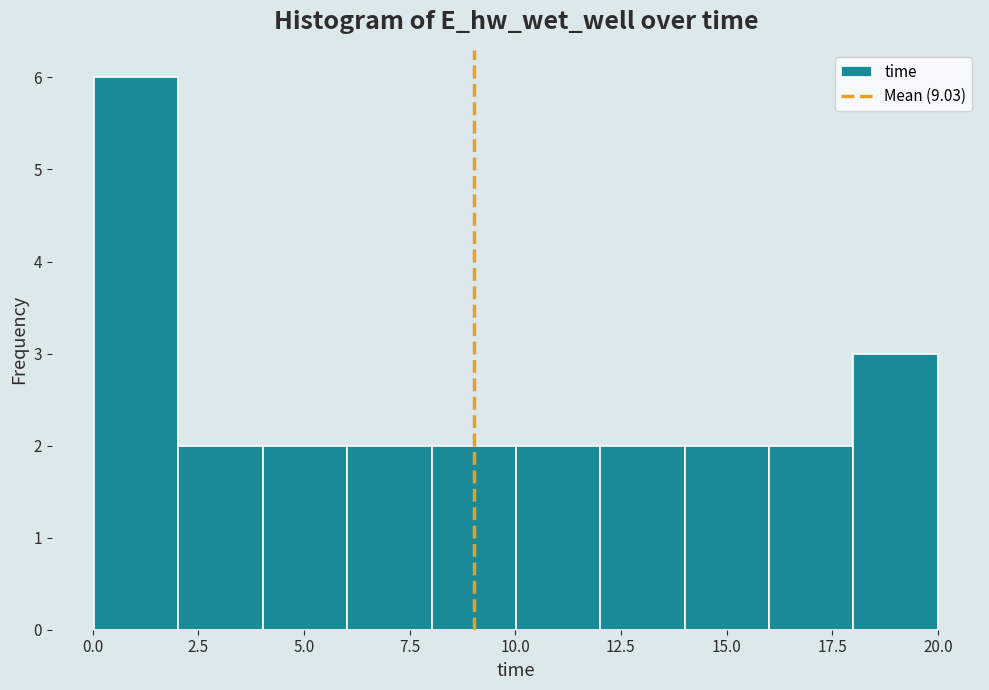

Read against the x-axis, roughly where is the centre of the tallest bar?

1.0